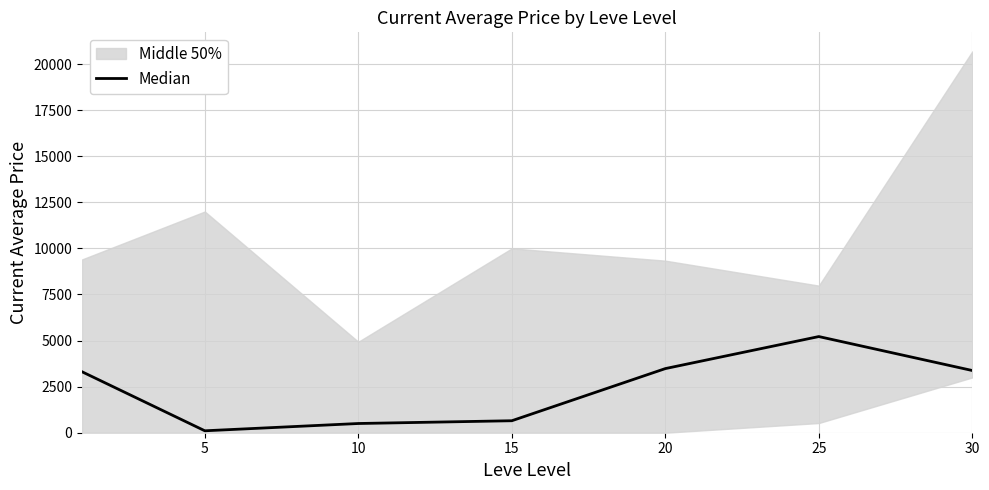

How many interior local valleys (lower than both neighbors) does the data have?

1